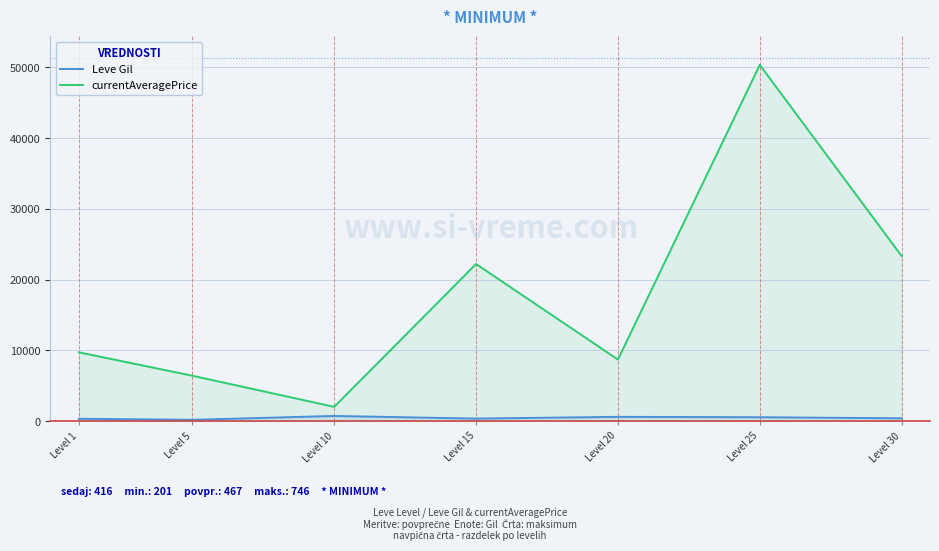

What value does the currentAveragePrice series have at Level 15?

22209.5